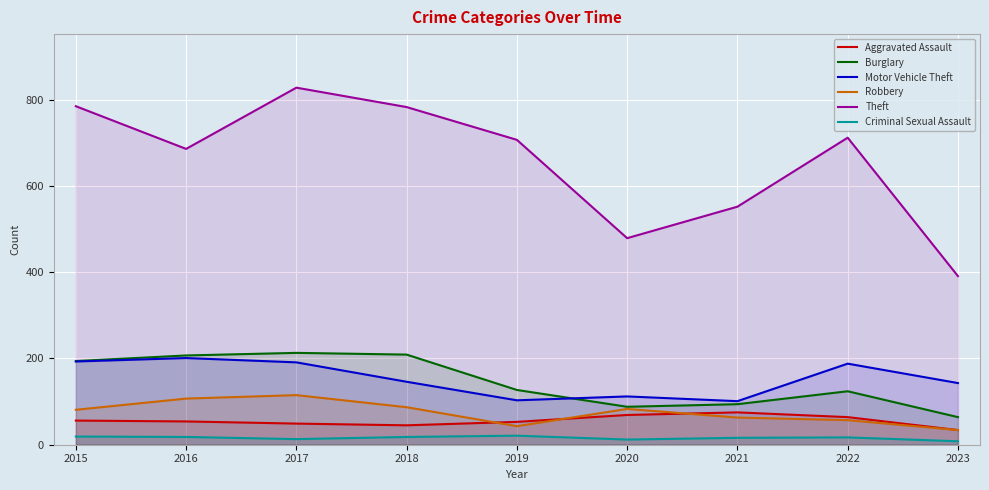

What is the value of the Burglary point at the 6th from the left?

88